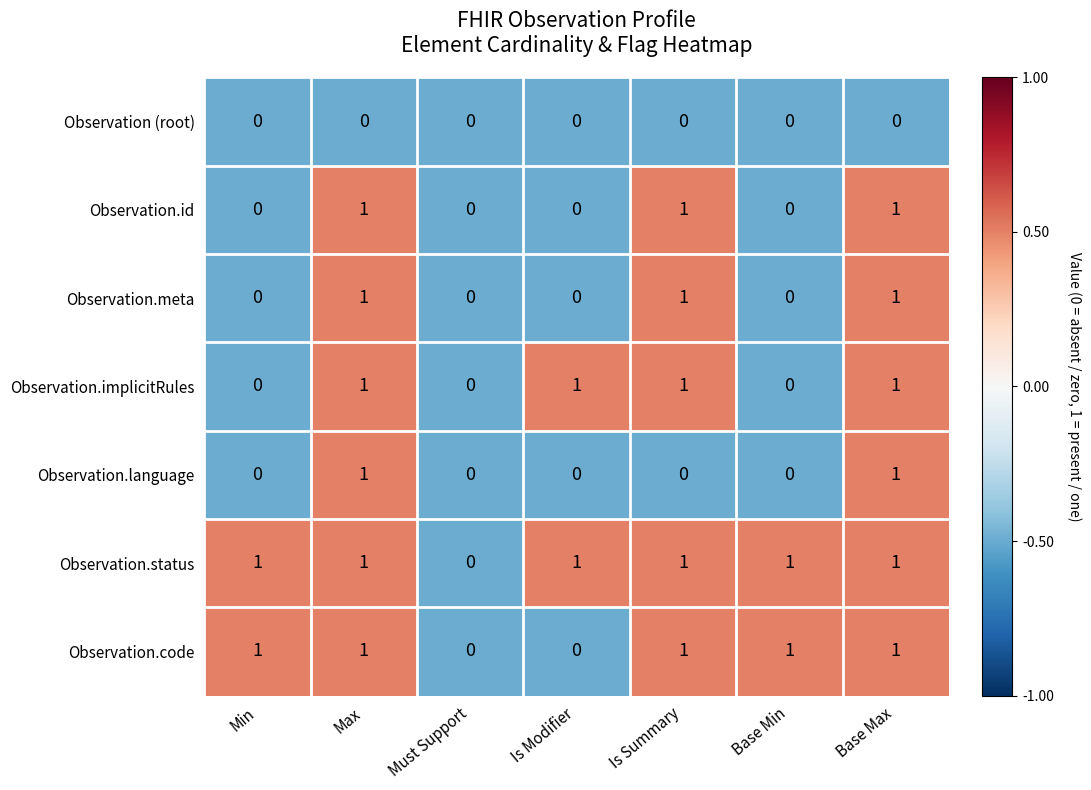

What is the sum of all Observation.status values?

6